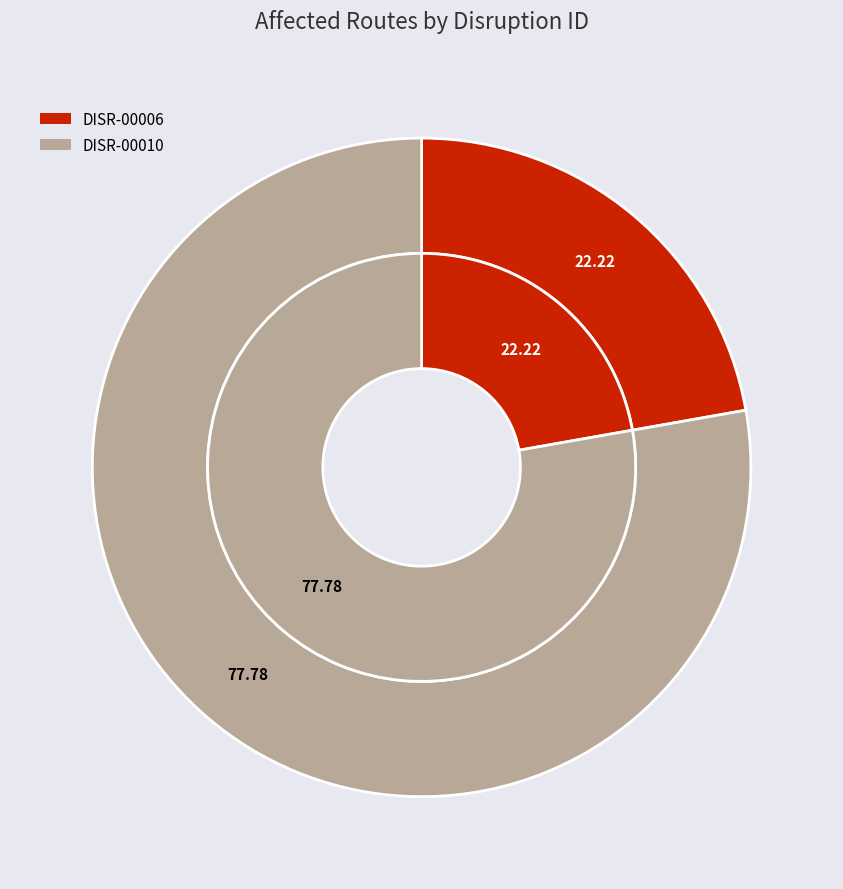

Which slice is the smallest?

DISR-00006